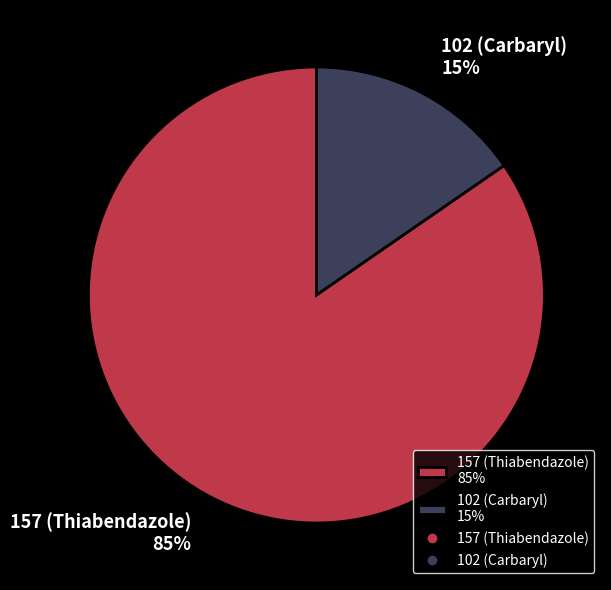

What is the largest slice in the pie chart?

157 (Thiabendazole)